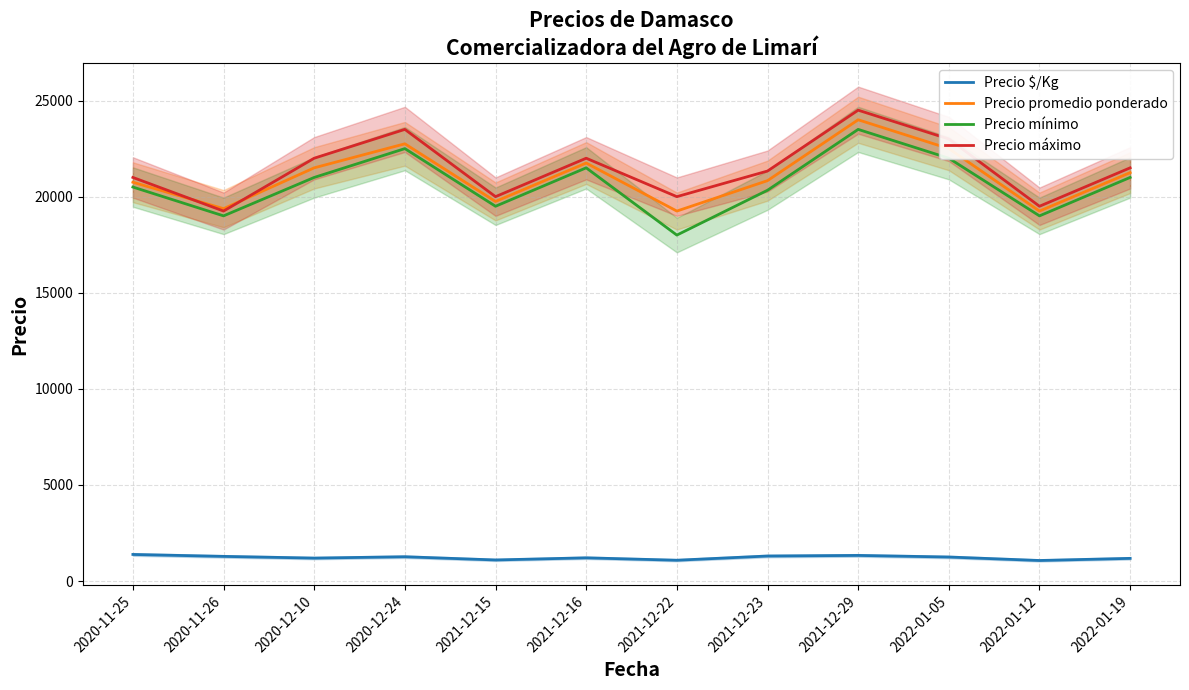

Read the Precio mínimo value at 2020-12-10.

21000